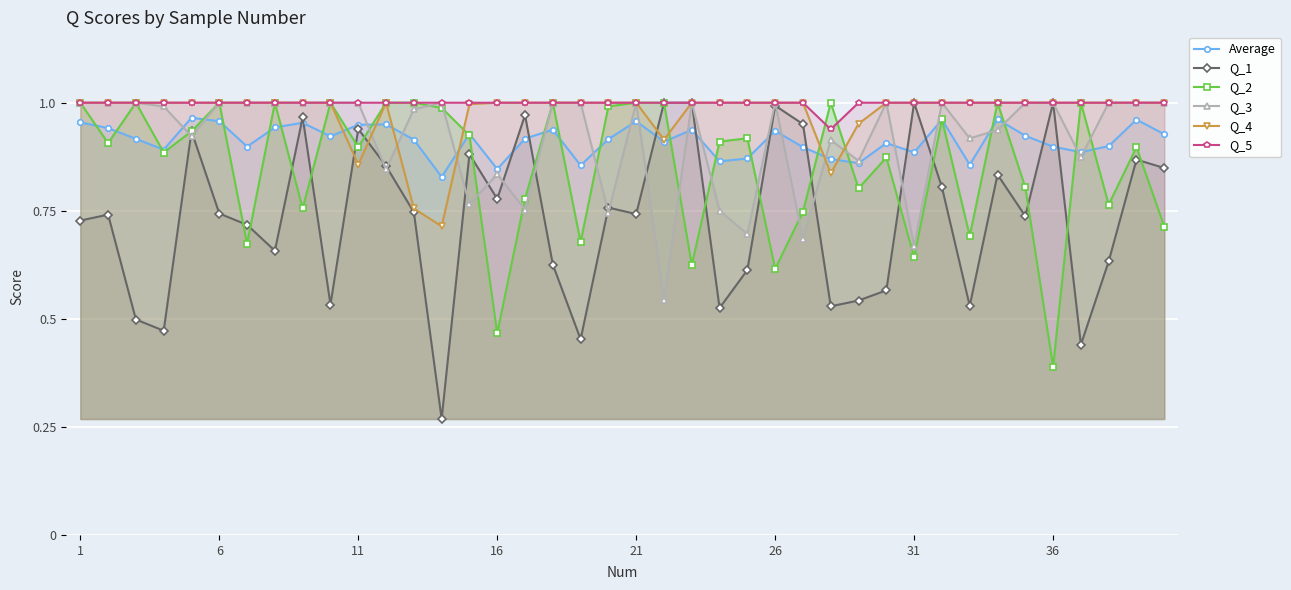

At which label does Q_2 reach its minimum?

36